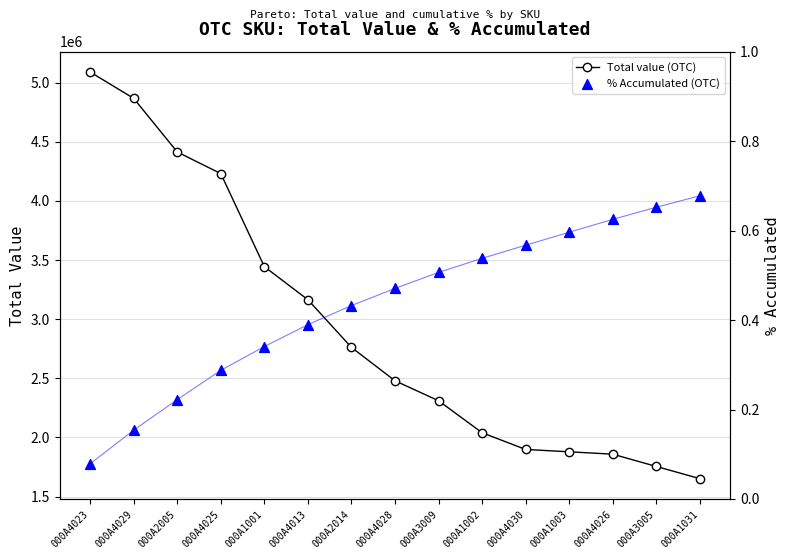

Which series has the largest total across all categories?

Total value (OTC)